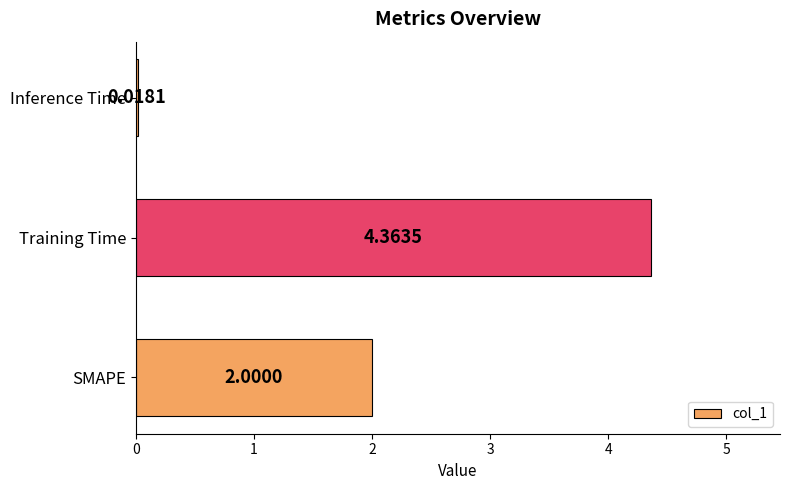

List the labels in order of value, smallest first.

Inference Time, SMAPE, Training Time